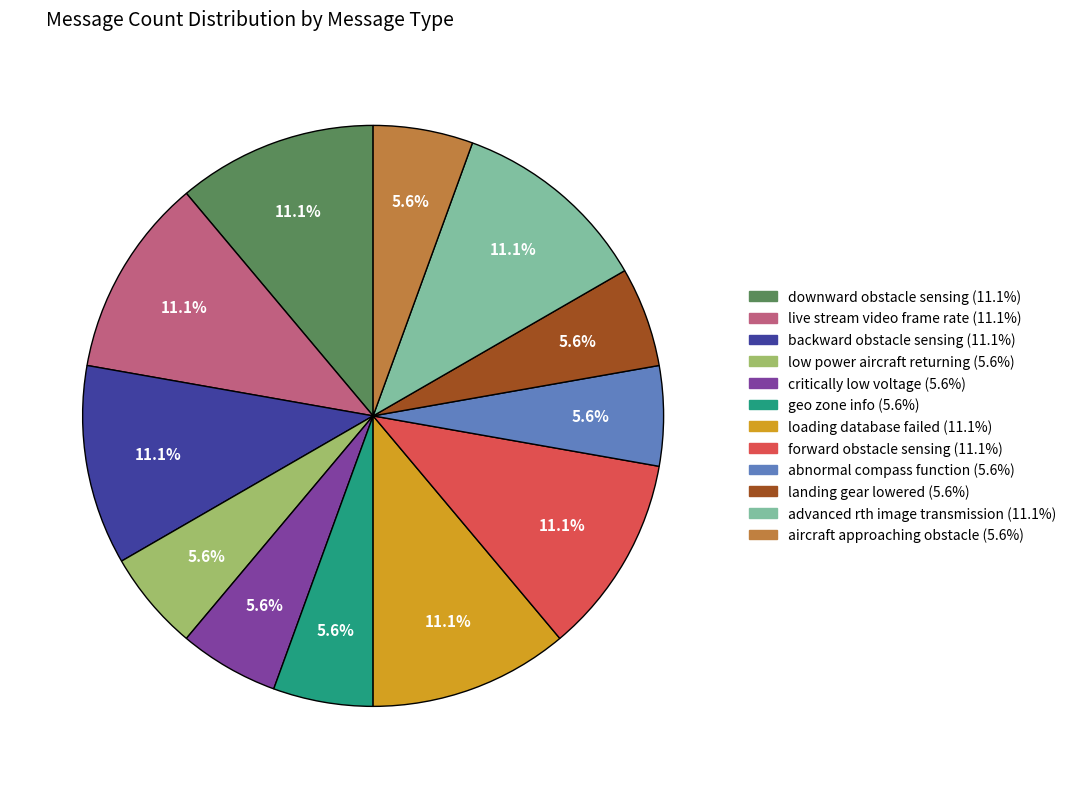

Combined, do live stream video frame rate and downward obstacle sensing account for over 50%?

No